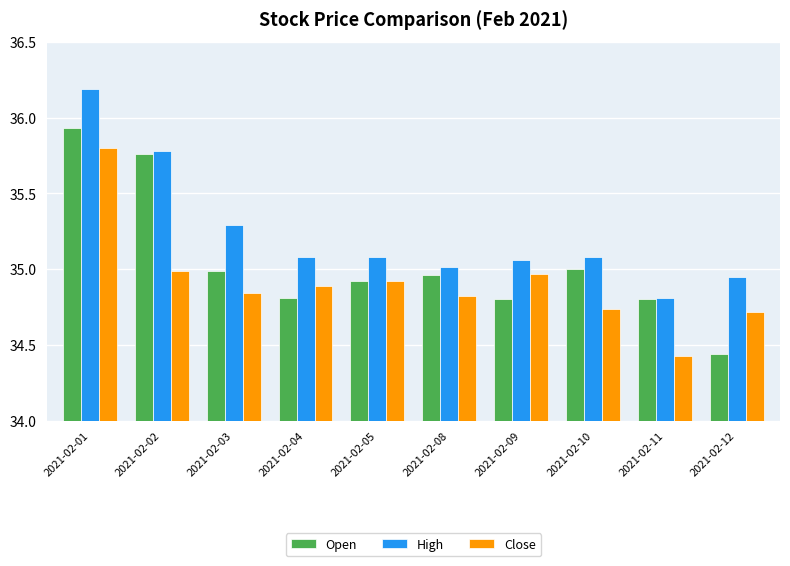

What is the greatest value displayed?

36.2